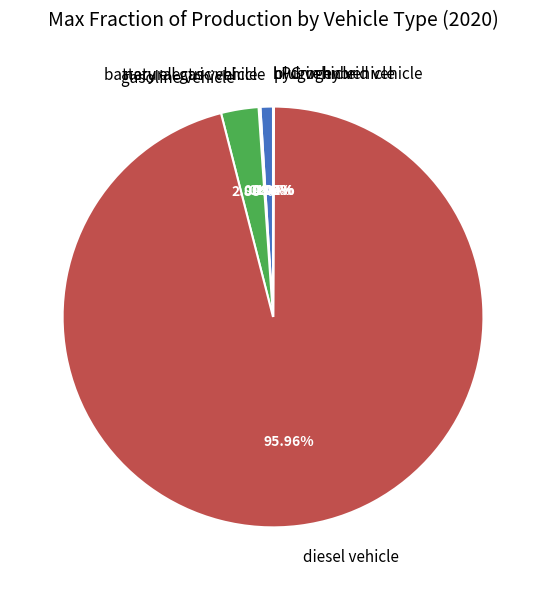

Which category has the biggest portion of the pie?

diesel vehicle